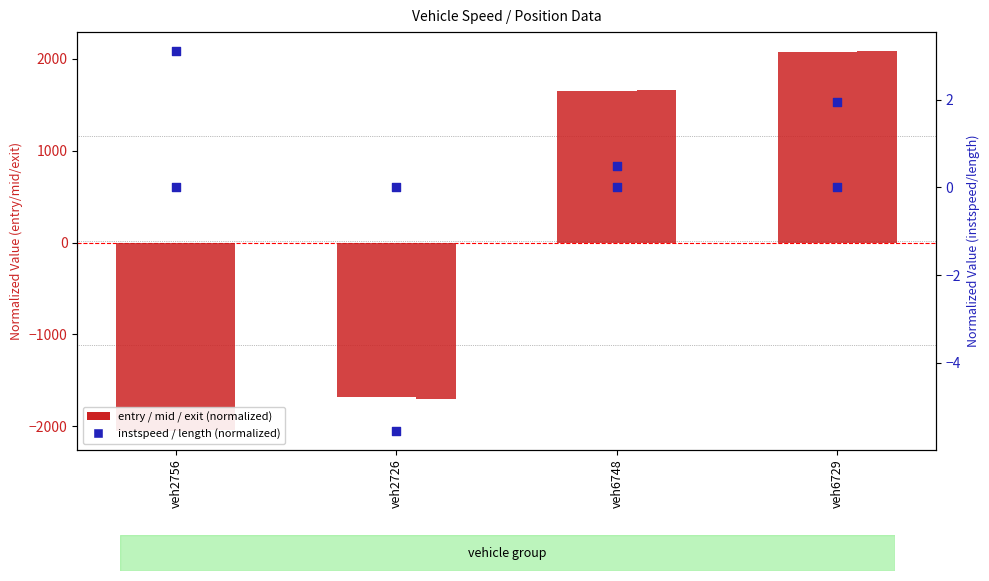

Which series has the largest total across all categories?

entry